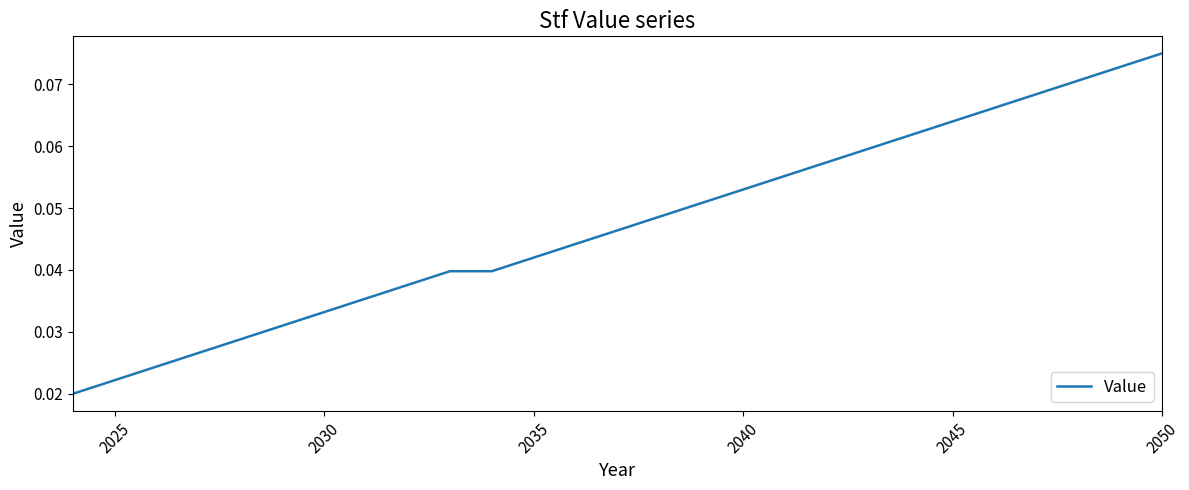

Which label corresponds to the largest value in the chart?

2050